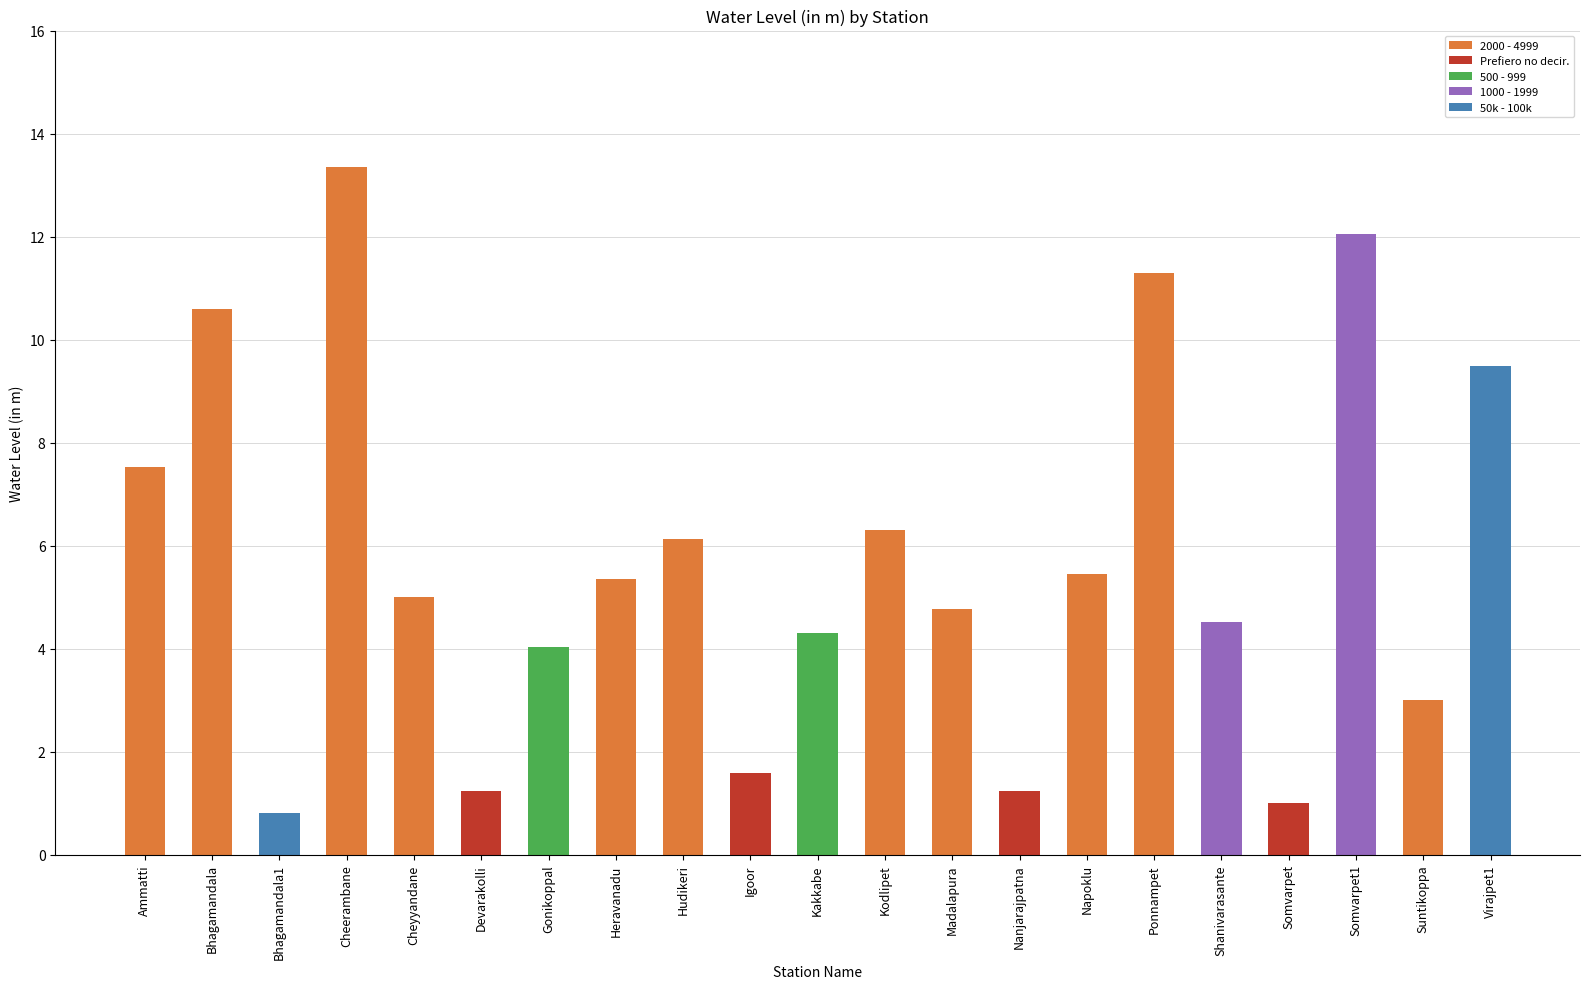

What is the label of the 6th bar from the right?

Ponnampet